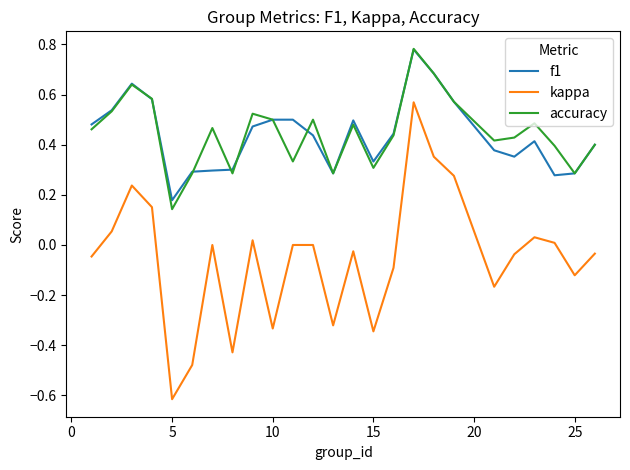

True or false: kappa and accuracy intersect in this chart.

False